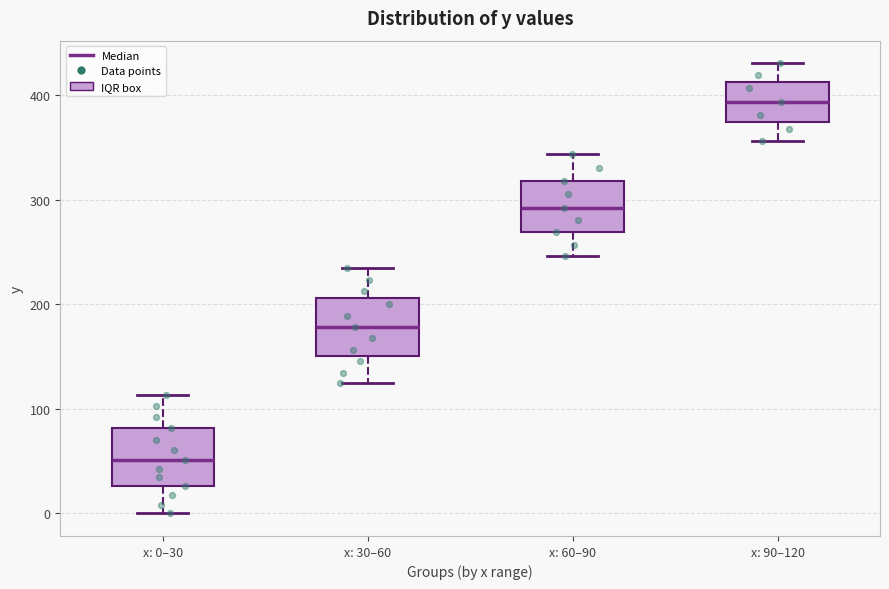

Which box's median line is the lowest?

x: 0–30